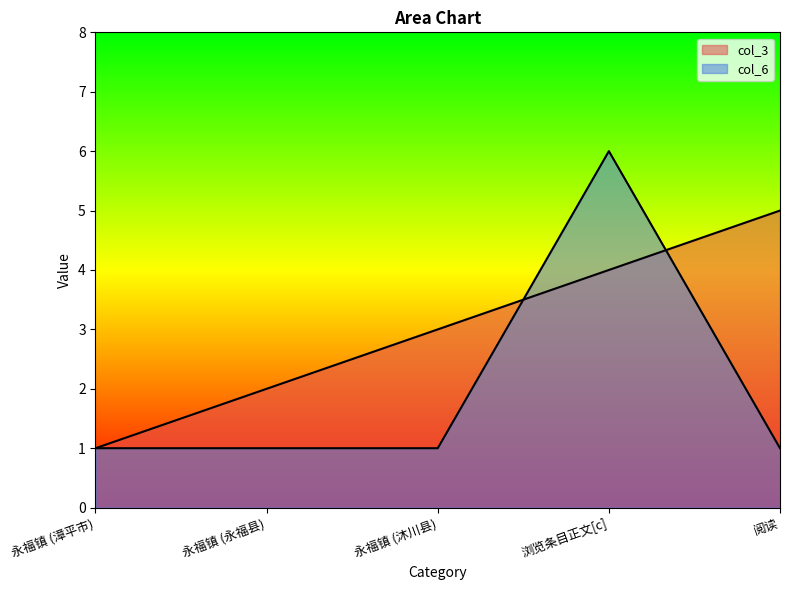

List the series in order of their overall mean, lowest first.

col_6, col_3